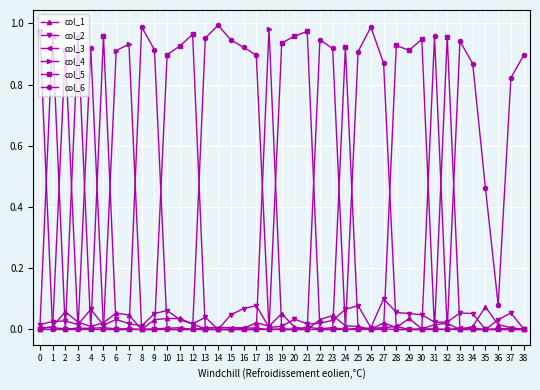

Is it true that col_2 equals 0.0 at 11?

True